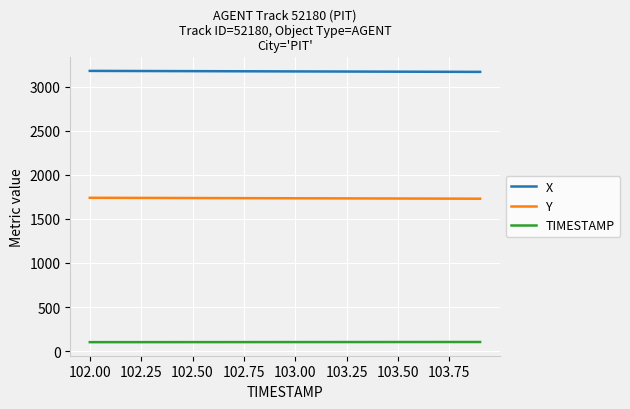

List the series in order of their peak value, lowest first.

TIMESTAMP, Y, X